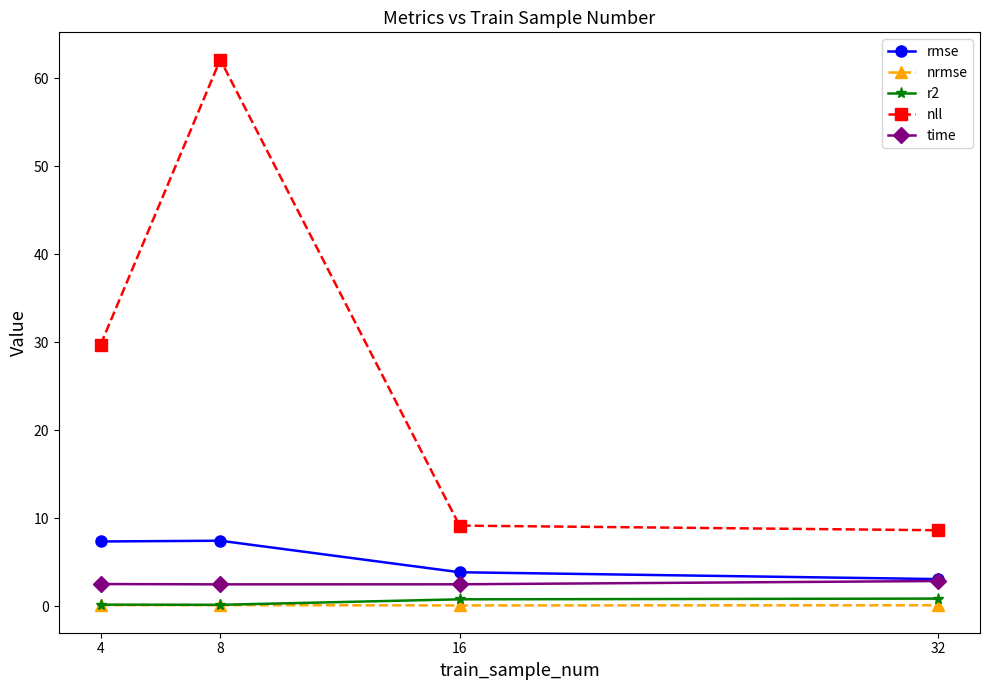

True or false: nll has a value of 29.7 at 4.

True